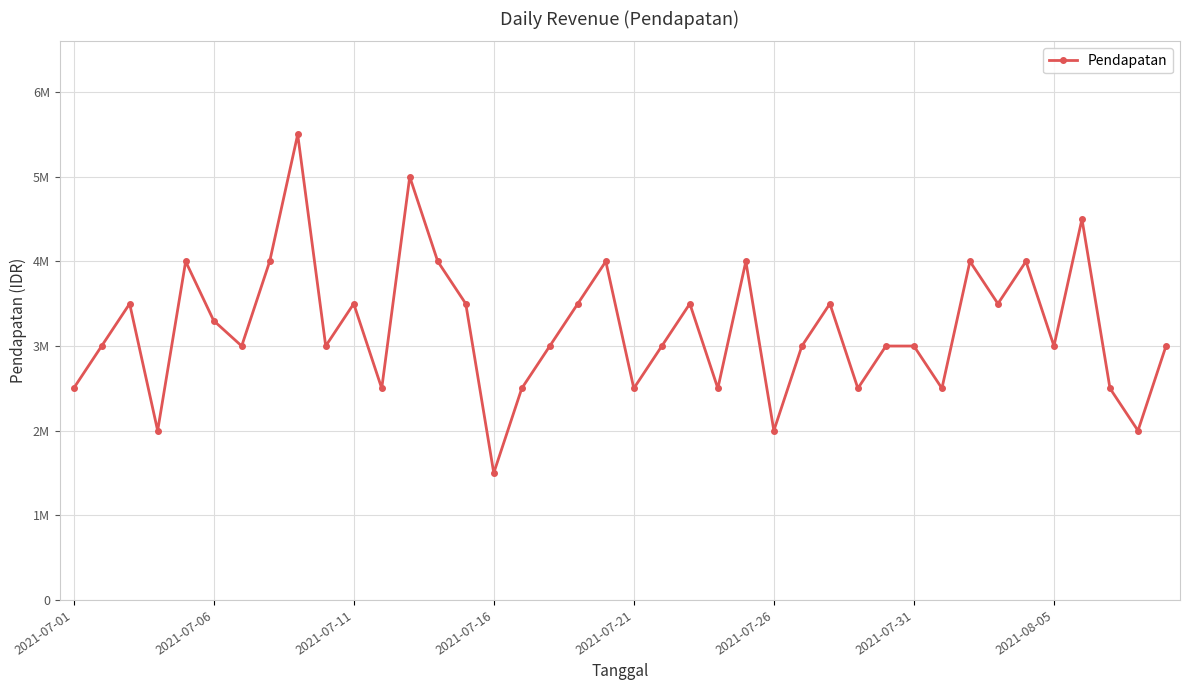

Does the chart display data point markers on the line(s)?

Yes